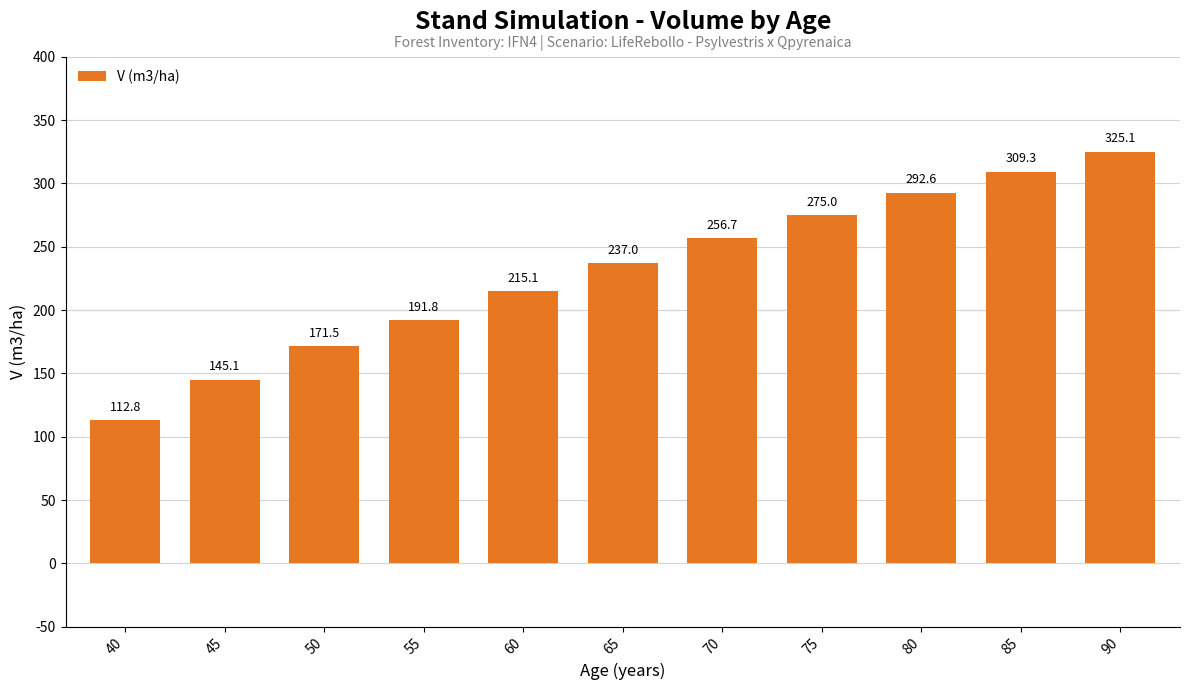

Which category has the highest value across all series?

90